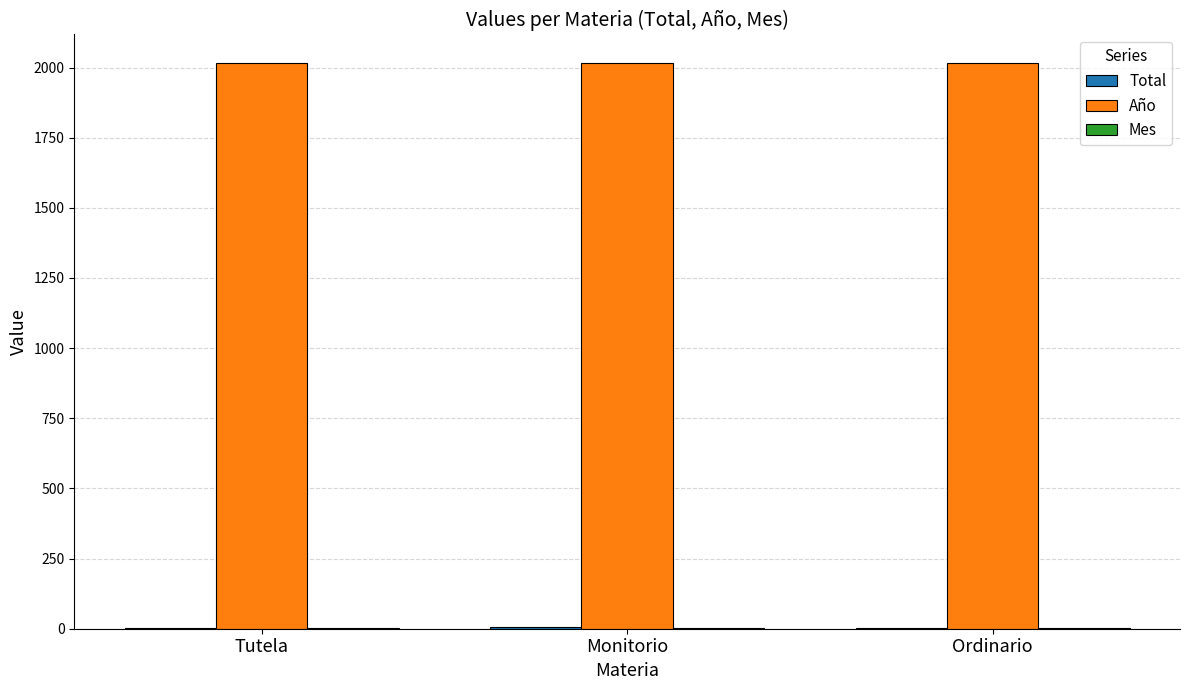

How many distinct data groups are displayed?

3